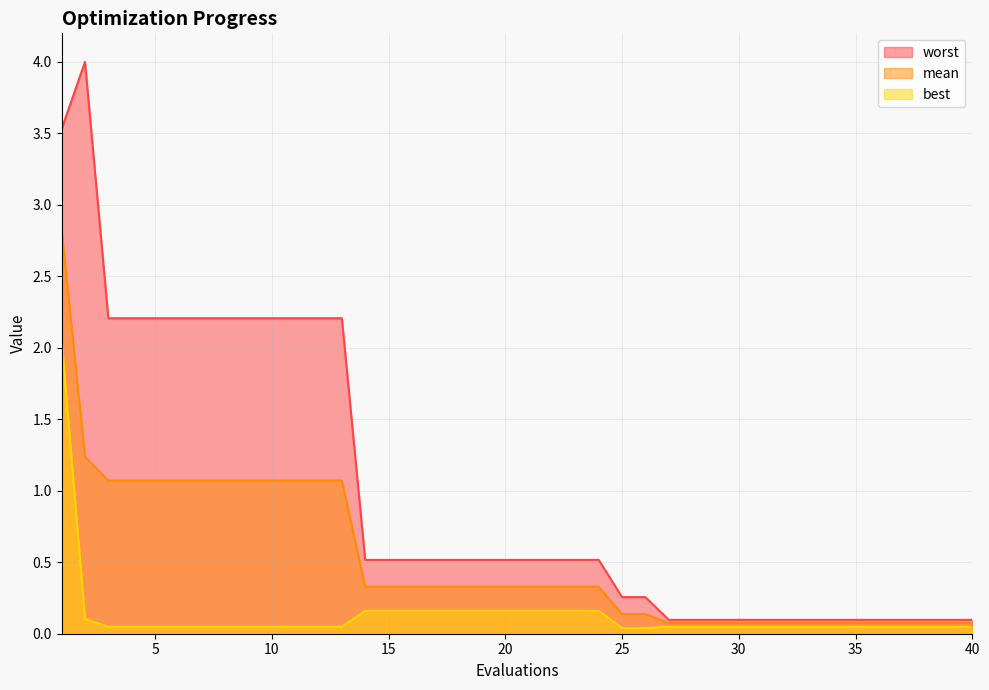

True or false: best and worst cross at least once.

False